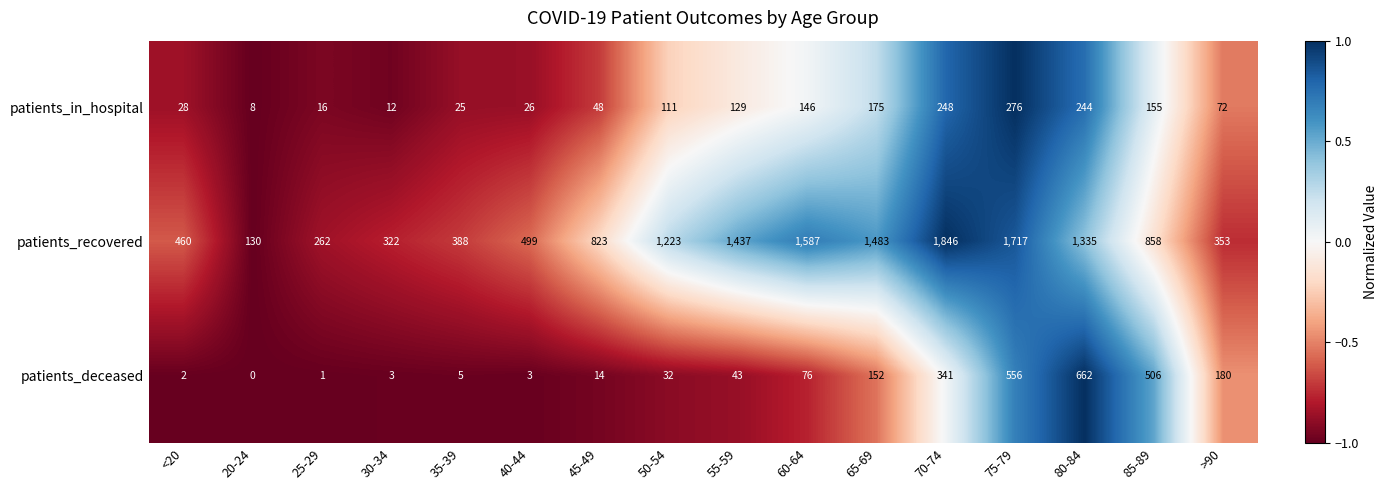

At 75-79, list the series in order from largest to smallest.

patients_recovered, patients_deceased, patients_in_hospital